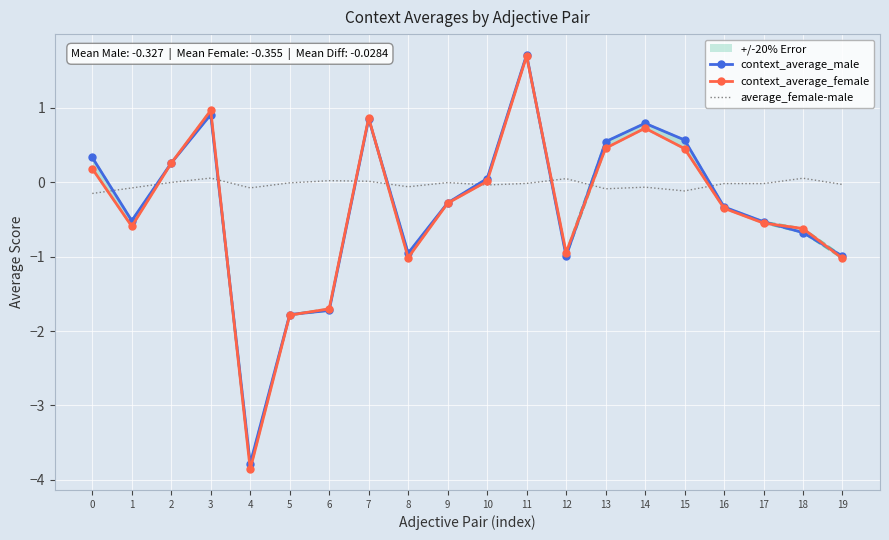

List the labels in order of context_average_female value, smallest first.

4, 5, 6, 19, 8, 12, 18, 1, 17, 16, 9, 10, 0, 2, 15, 13, 14, 7, 3, 11